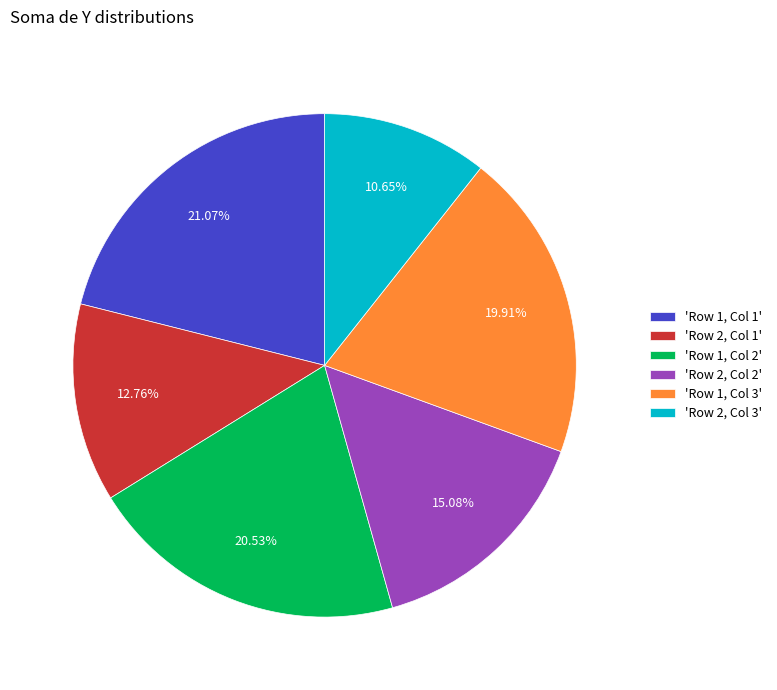

Rank the categories by value from highest to lowest.

'Row 1, Col 1', 'Row 1, Col 2', 'Row 1, Col 3', 'Row 2, Col 2', 'Row 2, Col 1', 'Row 2, Col 3'